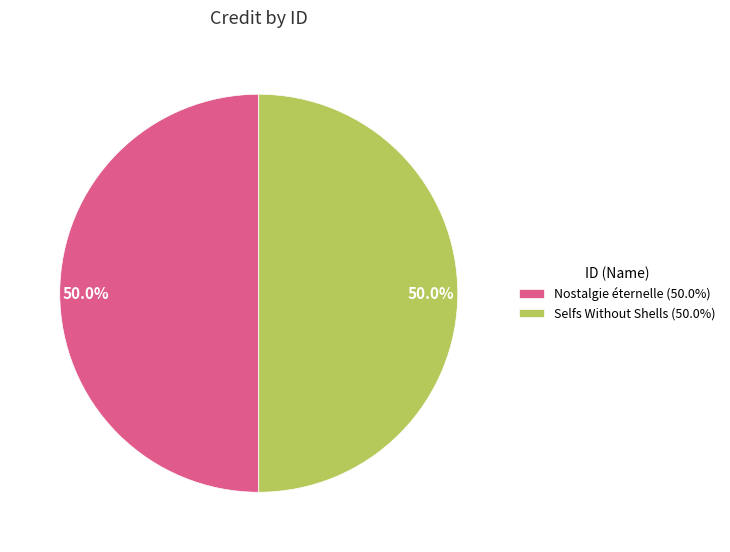

Combined, do Selfs Without Shells (50.0%) and Nostalgie éternelle (50.0%) account for over 50%?

Yes